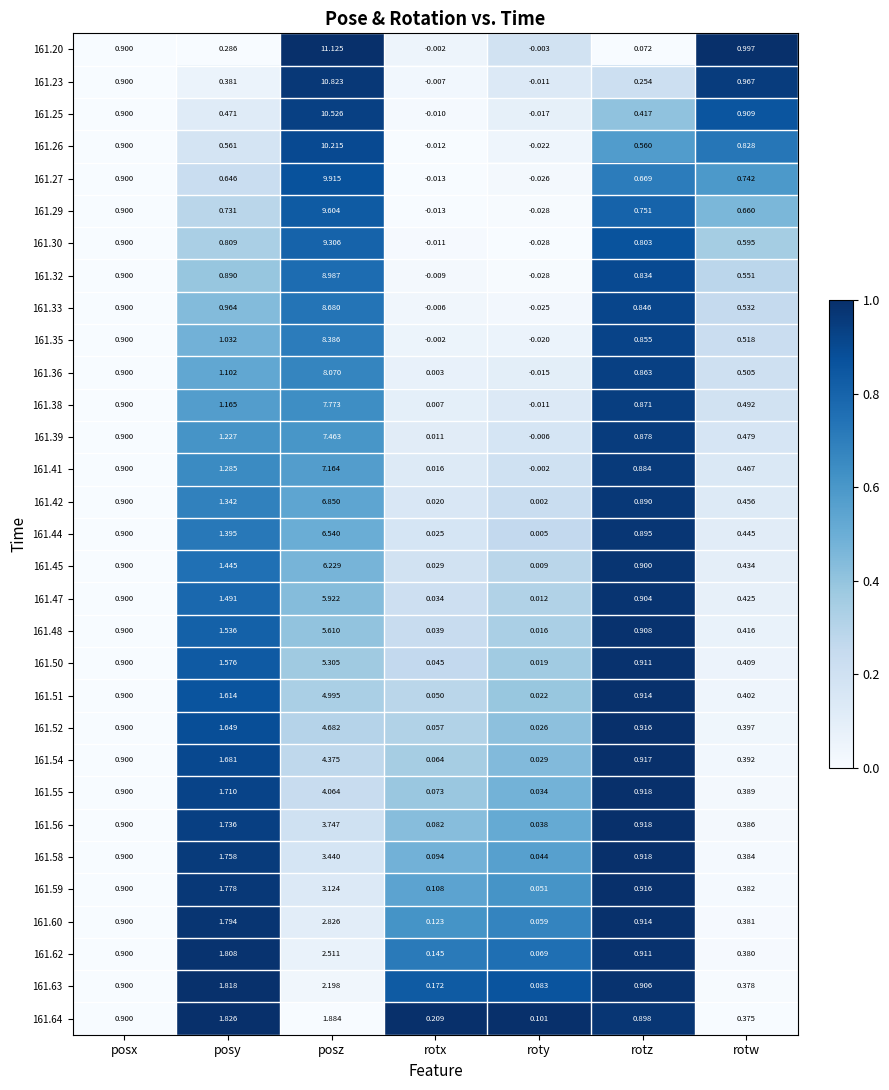

Which series has the largest total across all categories?

161.20